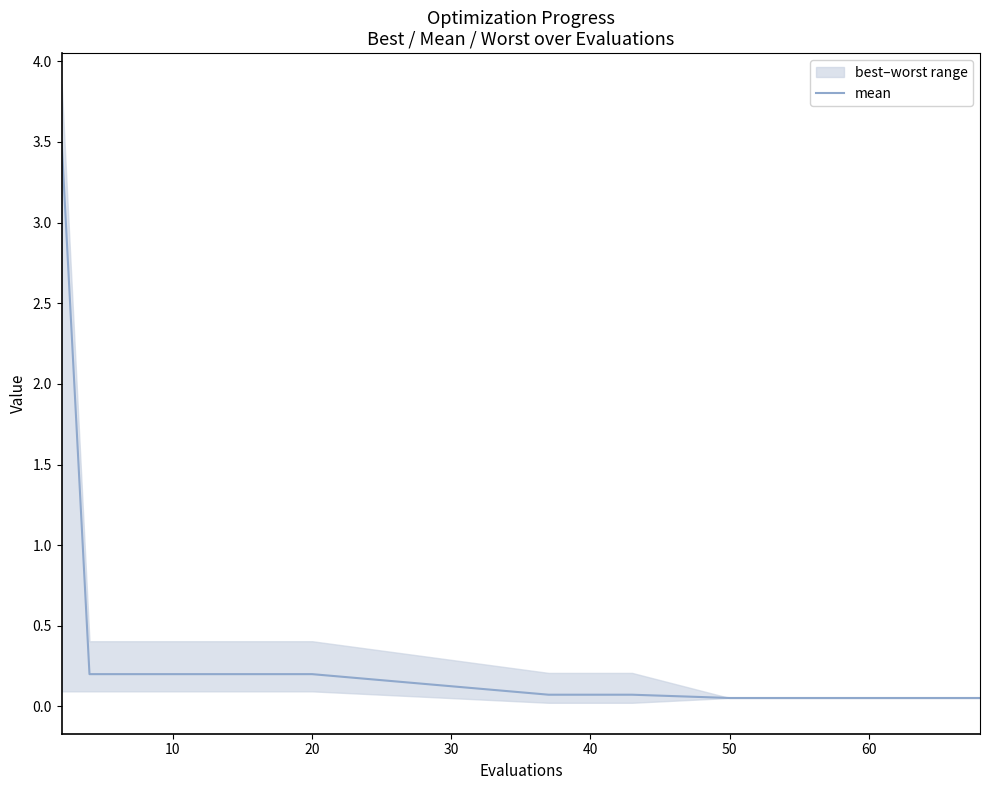

What is the greatest value displayed?

3.5